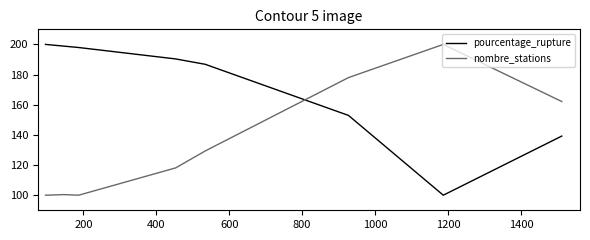

Rank the series by their average value, from lowest to highest.

nombre_stations, pourcentage_rupture